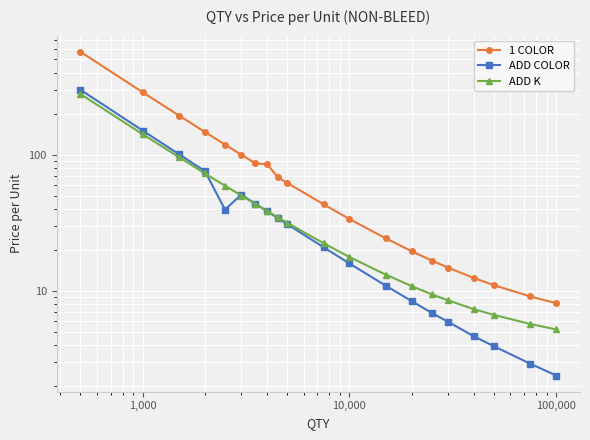

True or false: ADD COLOR has more than 1 interior local peaks.

False